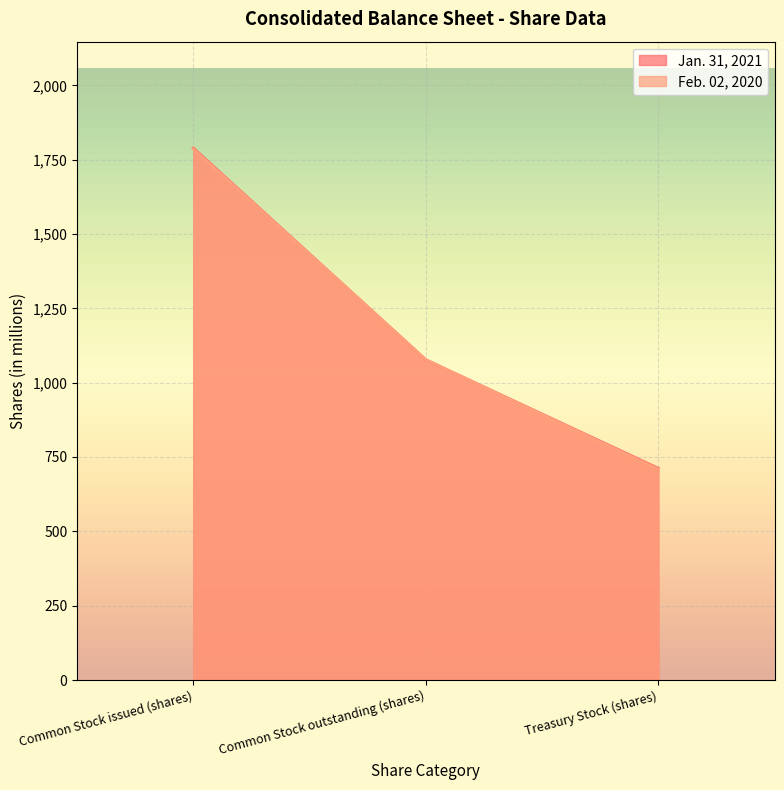

What is the minimum value shown in the chart?

709